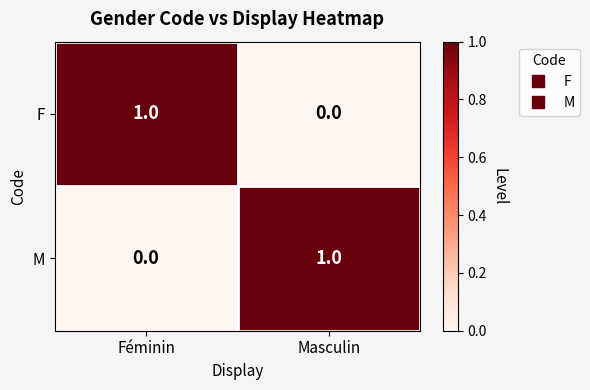

Where is F nearest to the value 0?

Masculin